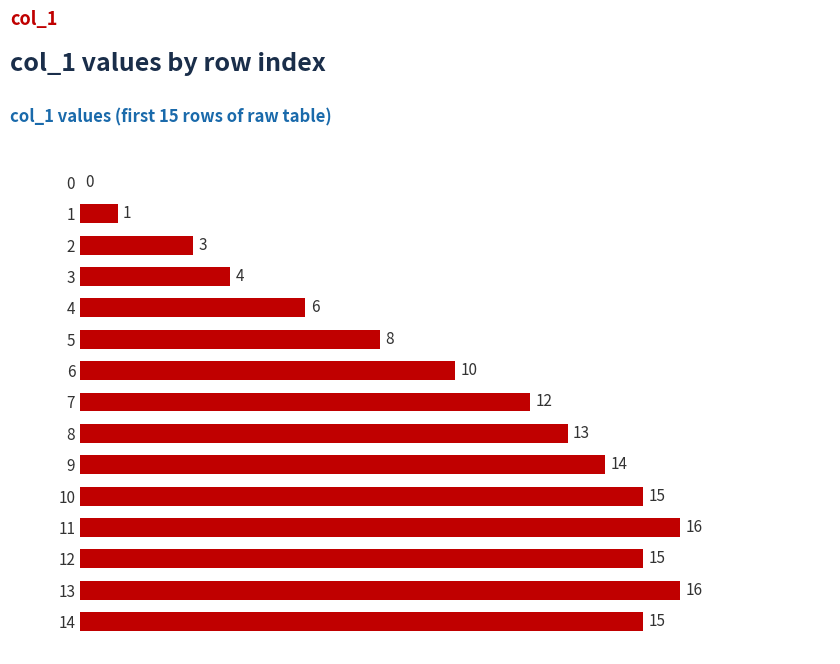

Read the value at 7, to the nearest 5.

10